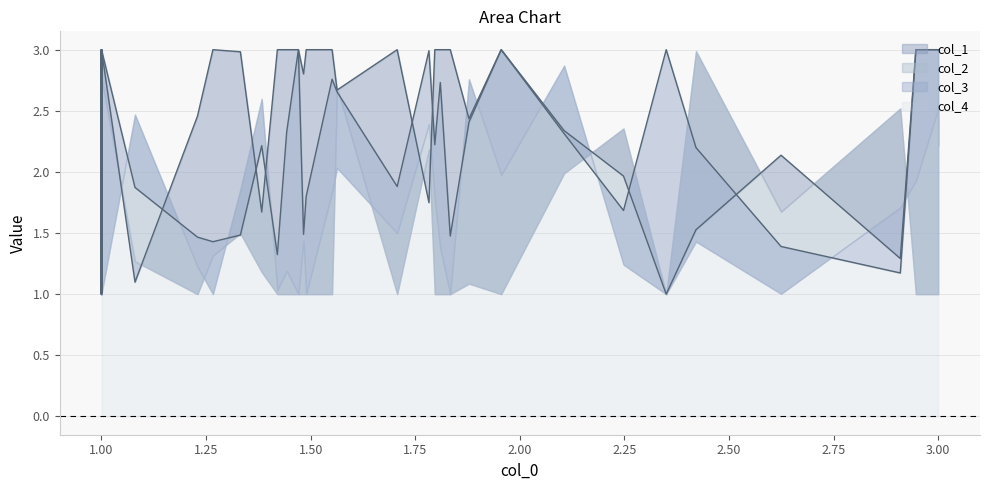

List the series in order of their peak value, highest first.

col_1, col_2, col_4, col_3